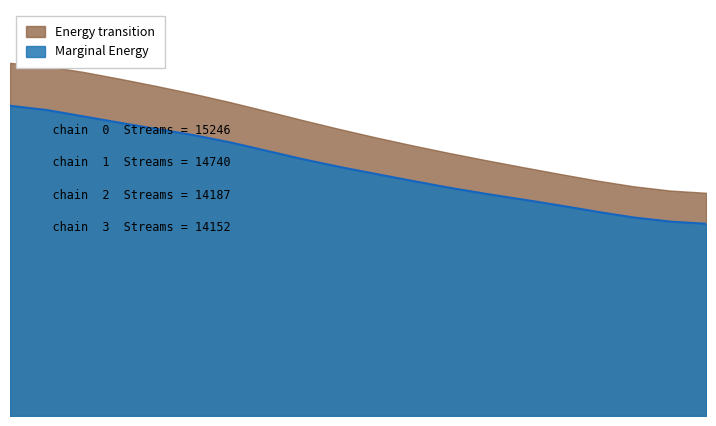

What is the highest value of the Top Track Streams series?

15246